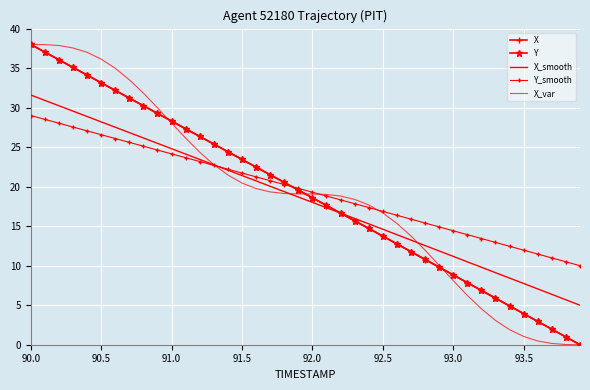

How many times do X and X_smooth cross each other?

1